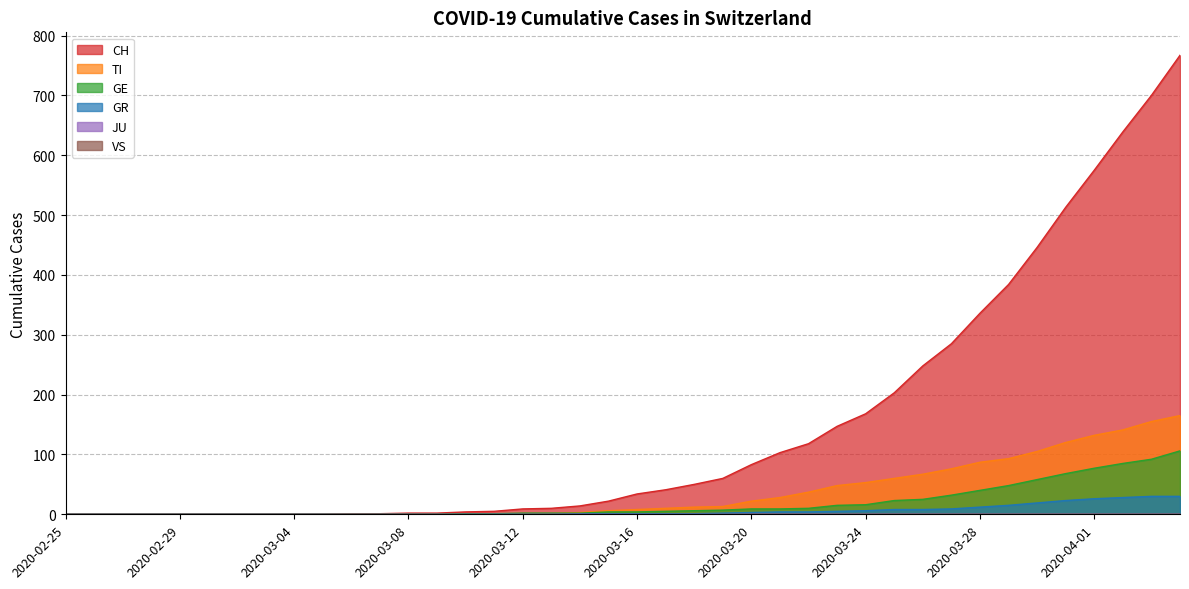

What is the difference between the CH values at 2020-02-26 and 2020-03-24?

168